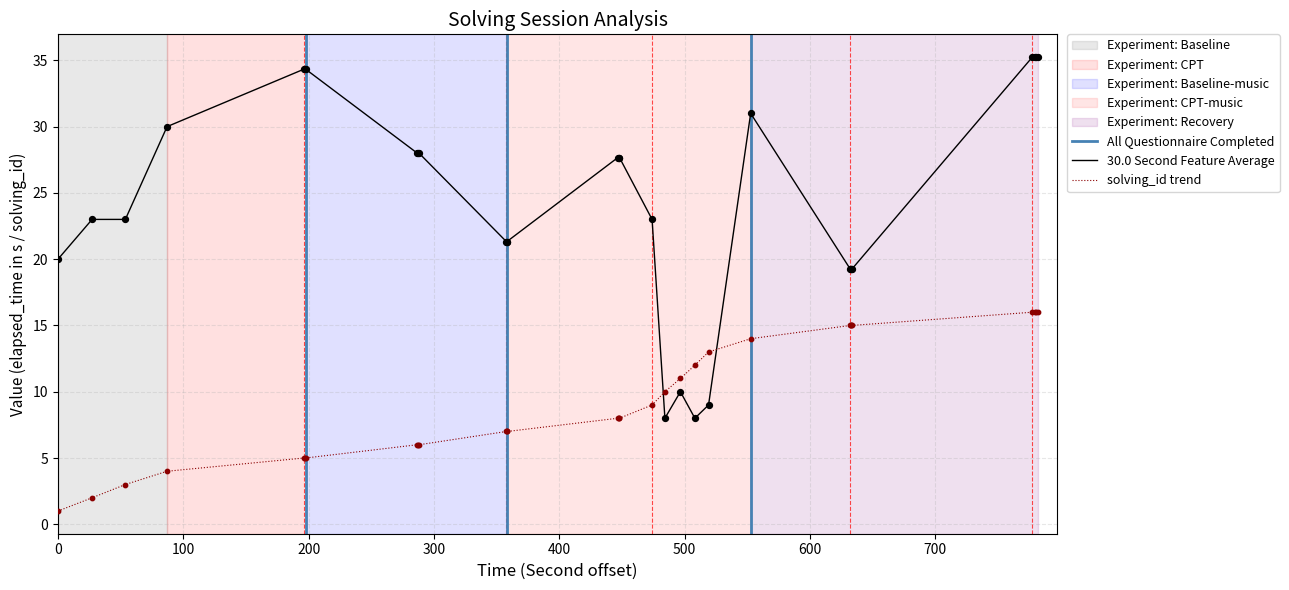

Which series has the largest total across all categories?

elapsed_time